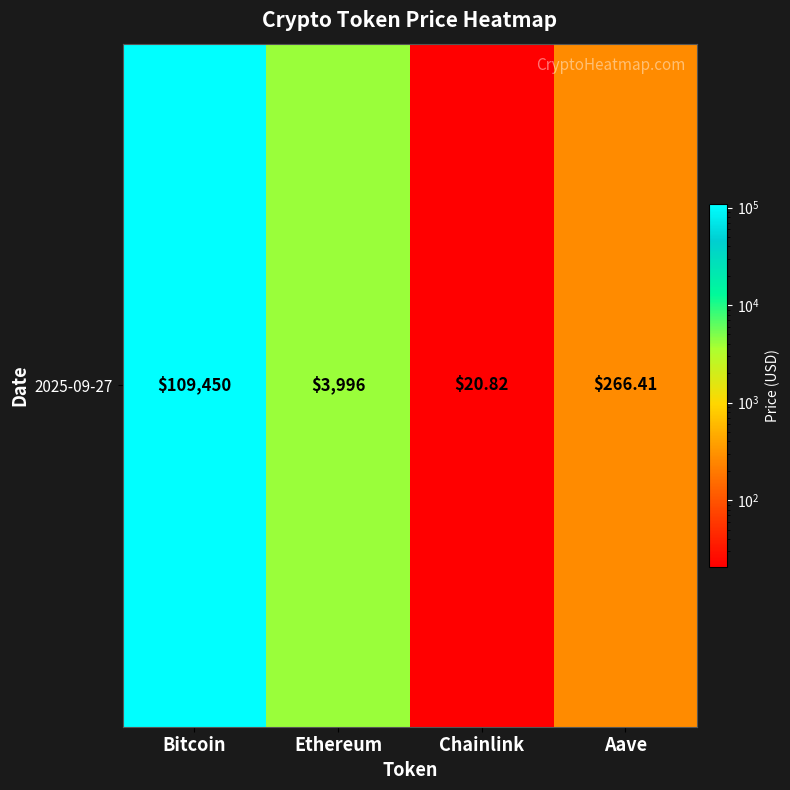

What is the sum of all values?

113733.2